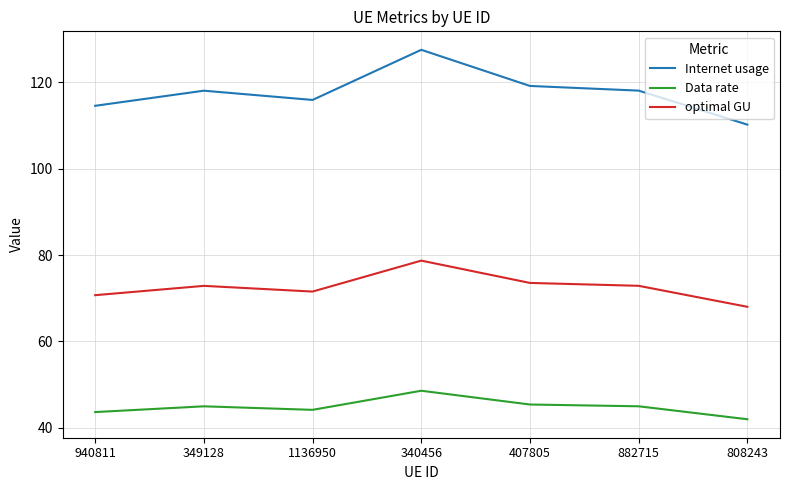

What is the spread (max minus min) of values at 349128?

73.1